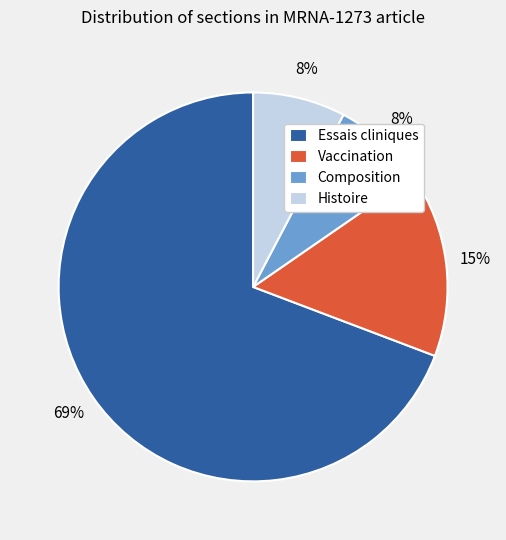

To the nearest percent, what portion does Vaccination represent?

15%